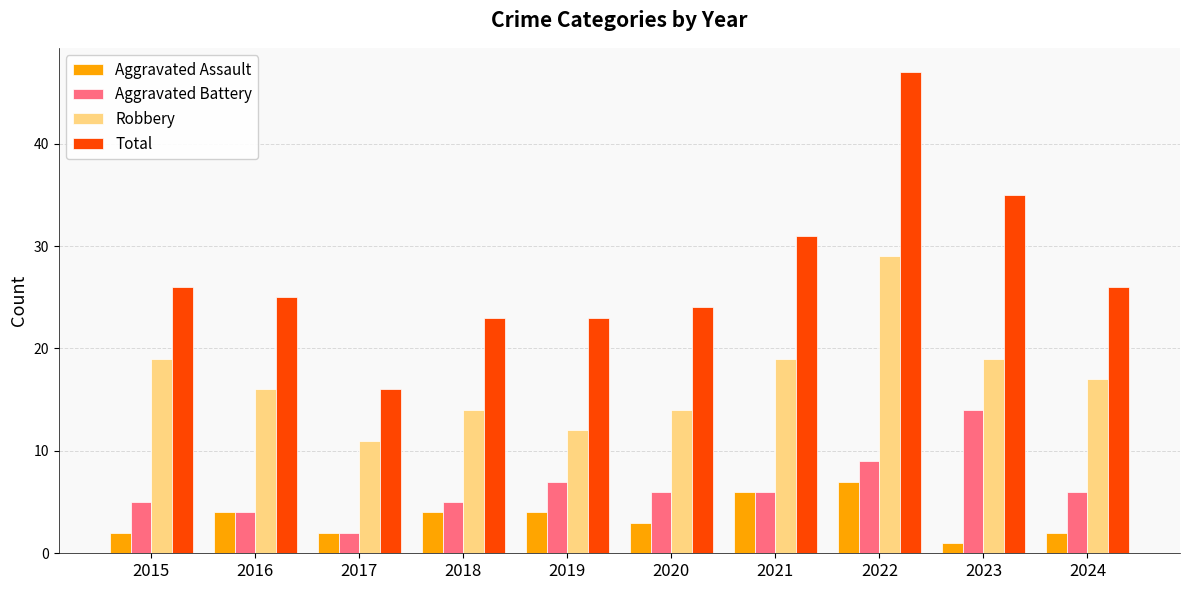

Reading left to right, extract all data points from this chart.

Aggravated Assault: 2015=2	2016=4	2017=2	2018=4	2019=4	2020=3	2021=6	2022=7	2023=1	2024=2
Aggravated Battery: 2015=5	2016=4	2017=2	2018=5	2019=7	2020=6	2021=6	2022=9	2023=14	2024=6
Robbery: 2015=19	2016=16	2017=11	2018=14	2019=12	2020=14	2021=19	2022=29	2023=19	2024=17
Total: 2015=26	2016=25	2017=16	2018=23	2019=23	2020=24	2021=31	2022=47	2023=35	2024=26